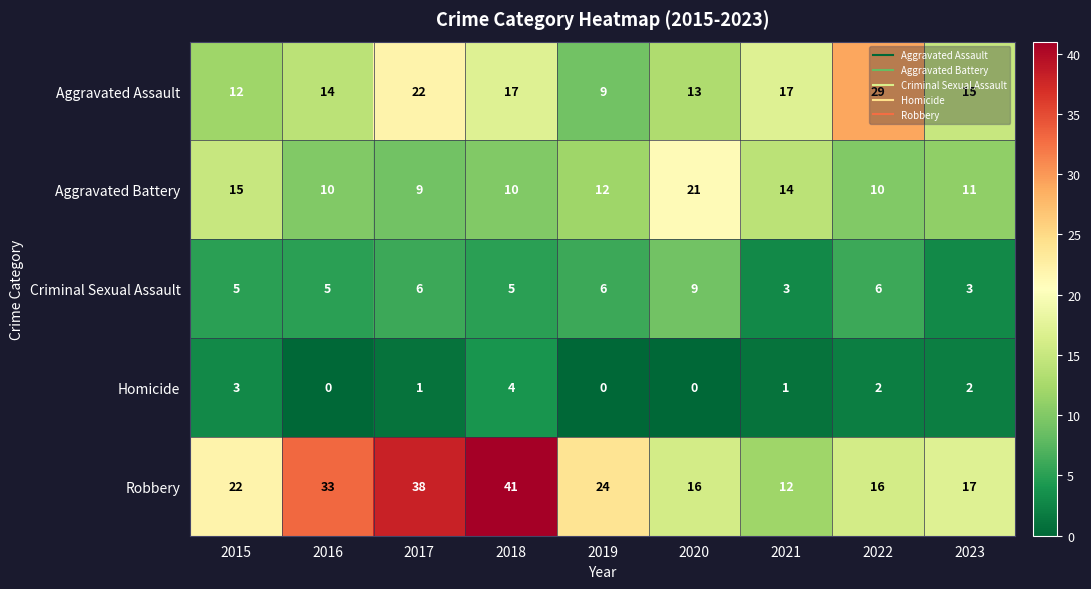

Between 2015 and 2022, which series saw the biggest shift?

Aggravated Assault